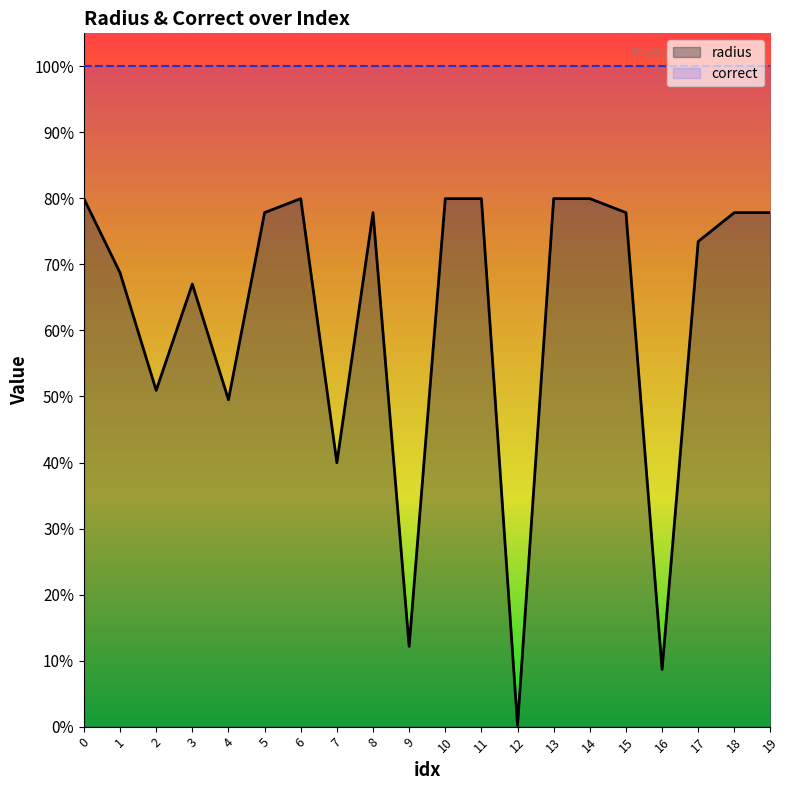

What is the value of the correct point at the 10th from the left?

1.0